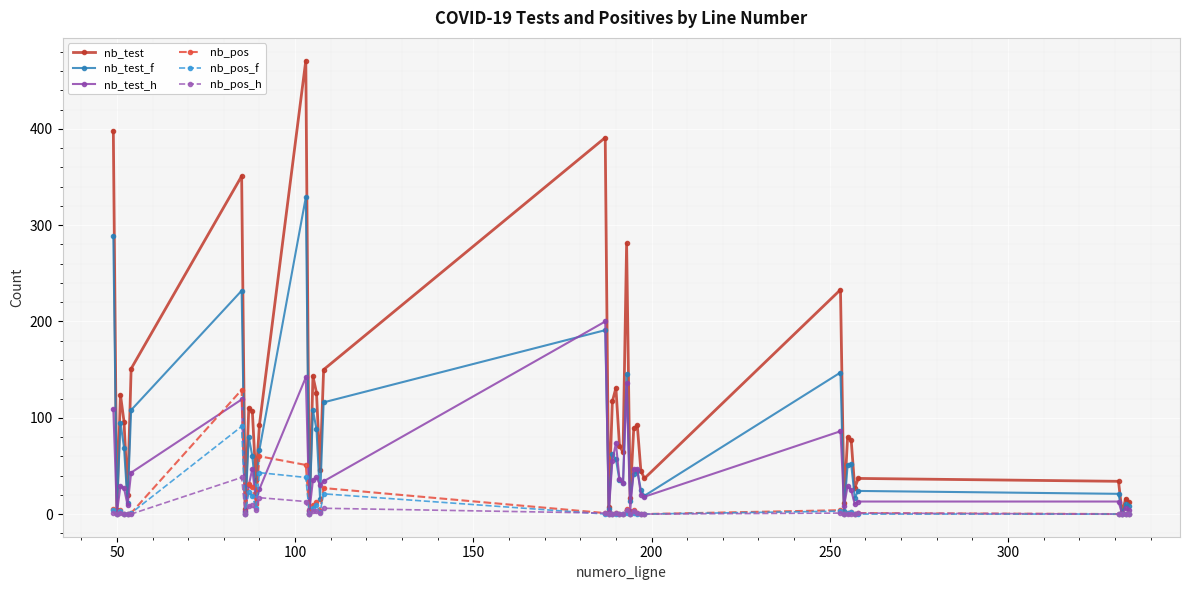

Rank the series by their maximum value, from lowest to highest.

nb_pos_h, nb_pos_f, nb_pos, nb_test_h, nb_test_f, nb_test